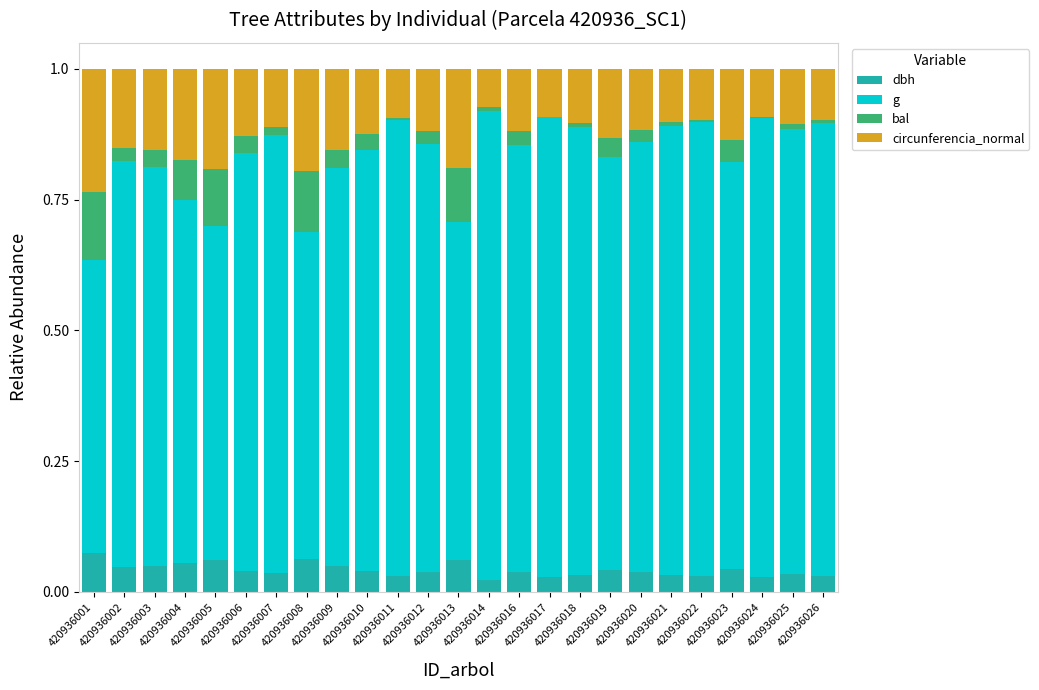

Which series has the largest total across all categories?

g